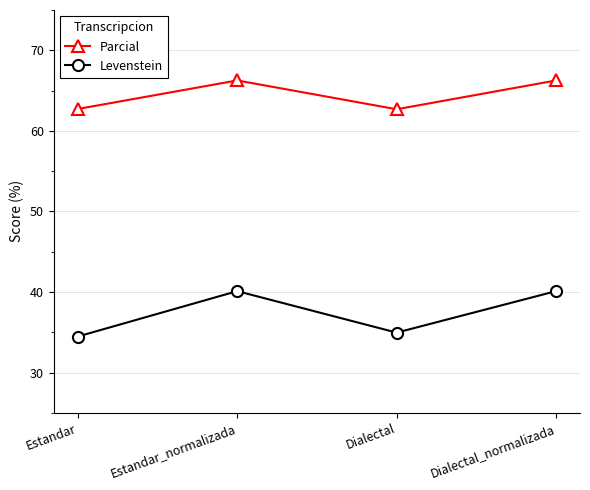

Is this an area chart (filled region under the line)?

No